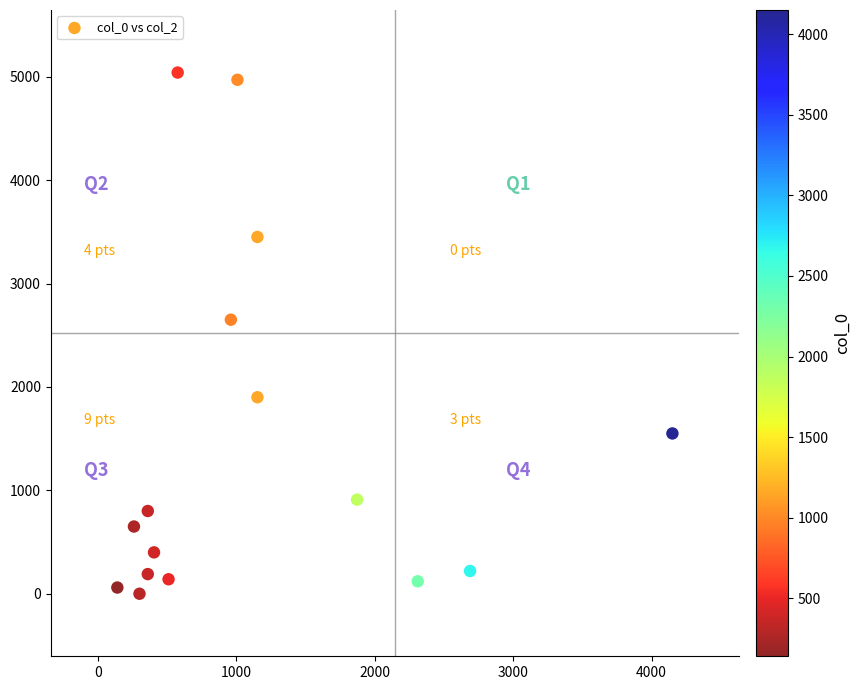

What Y value in the scatter plot is closest to 2520?

2650